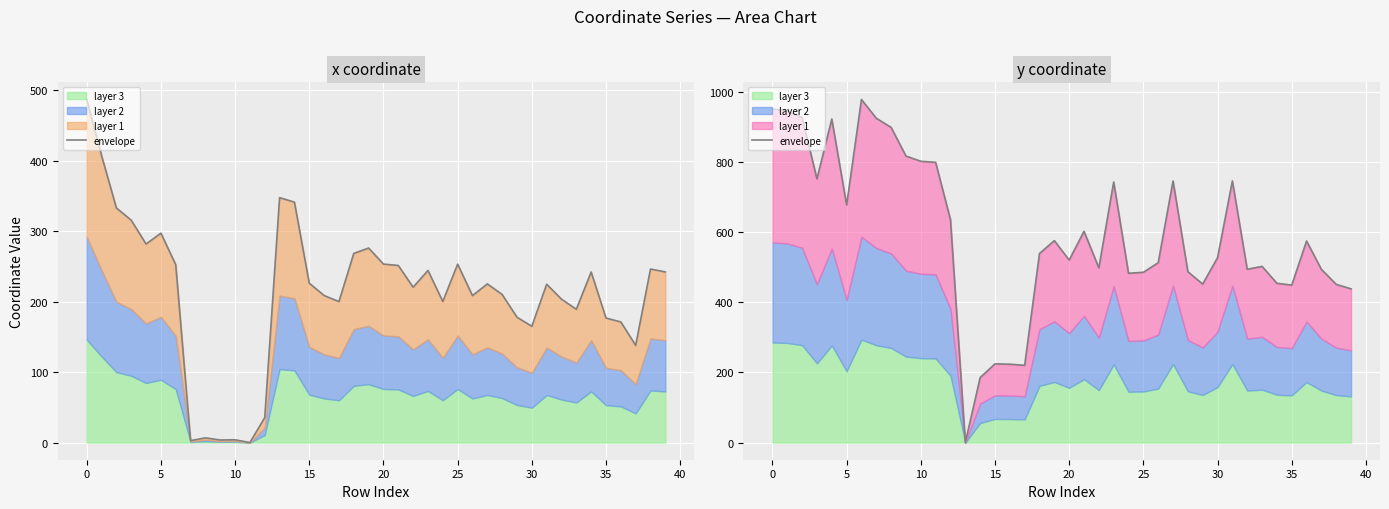

How many positive values are there?

39